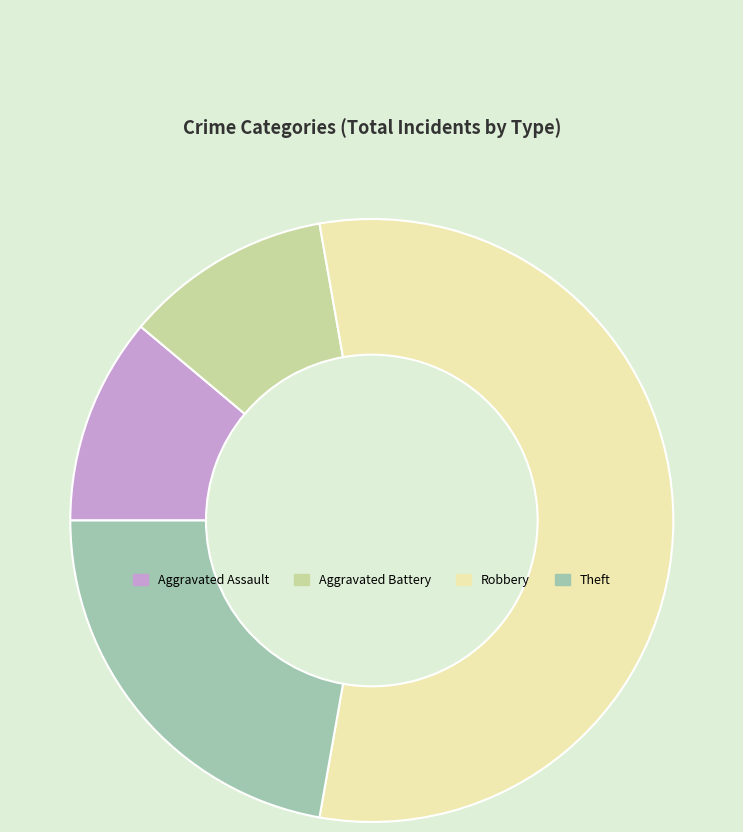

Between Aggravated Battery and Robbery, which is larger?

Robbery